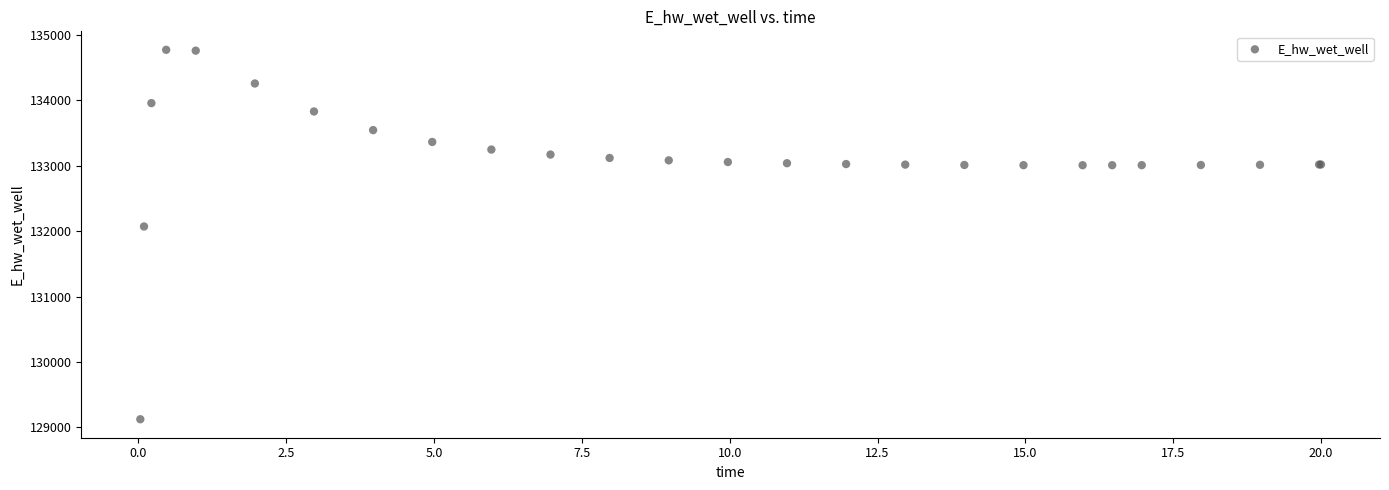

What Y value in the scatter plot is closest to 131949?

132072.3